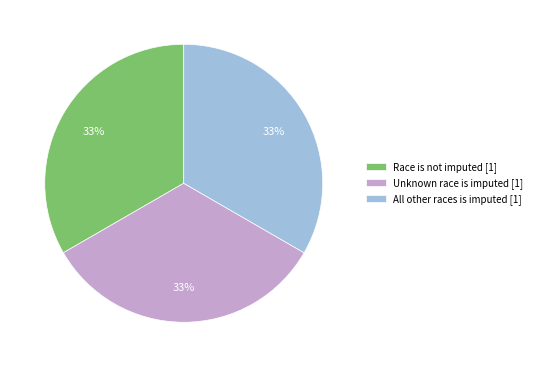

What is the ratio of the value at Unknown race is imputed [1] to the value at Race is not imputed [1]?

1.0